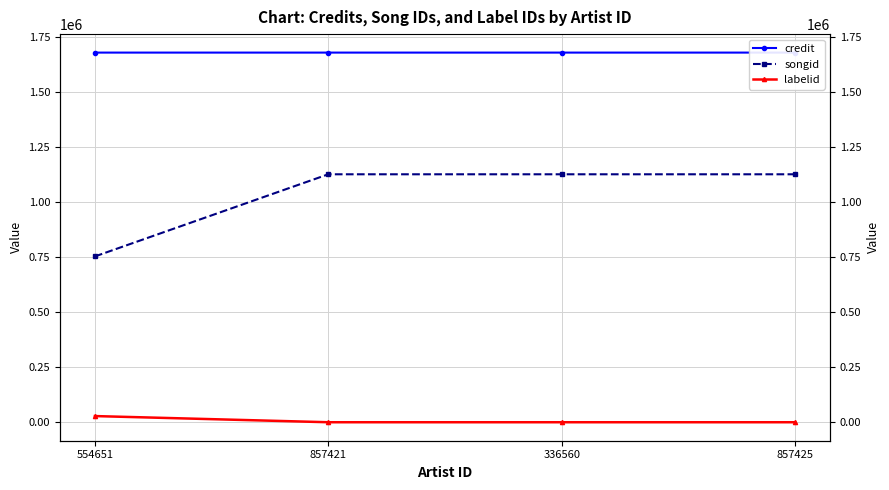

At which category is the sum across all series the highest?

857421